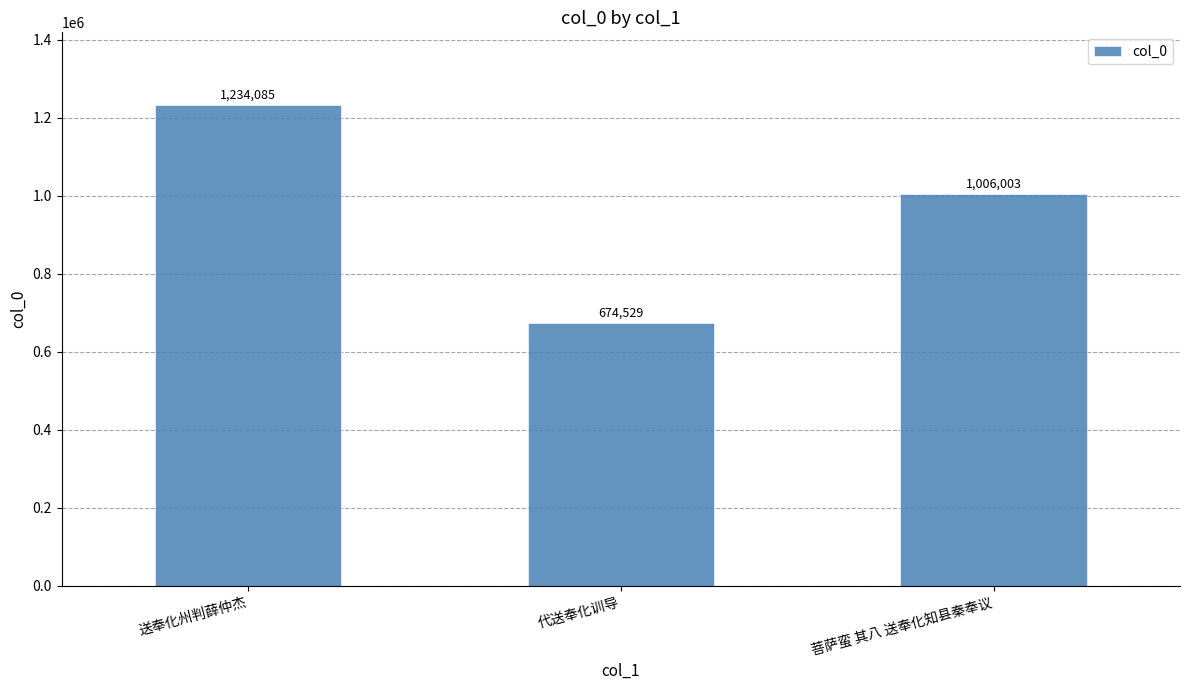

Reading right to left, extract all data points from this chart.

1006003	674529	1234085